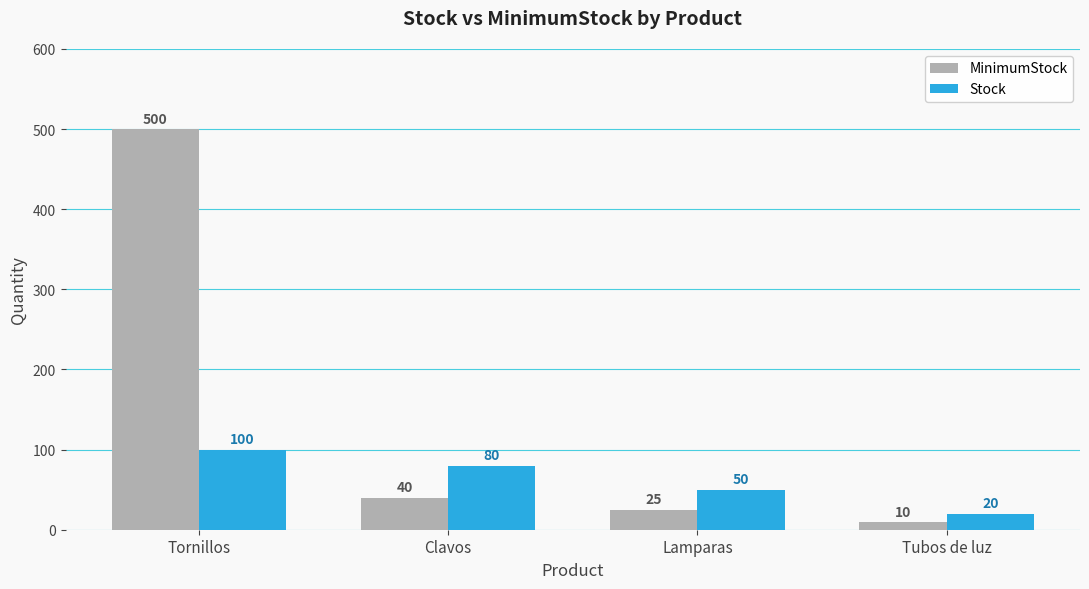

Reading left to right, list all the values displayed in this chart.

MinimumStock: Tornillos=500	Clavos=40	Lamparas=25	Tubos de luz=10
Stock: Tornillos=100	Clavos=80	Lamparas=50	Tubos de luz=20